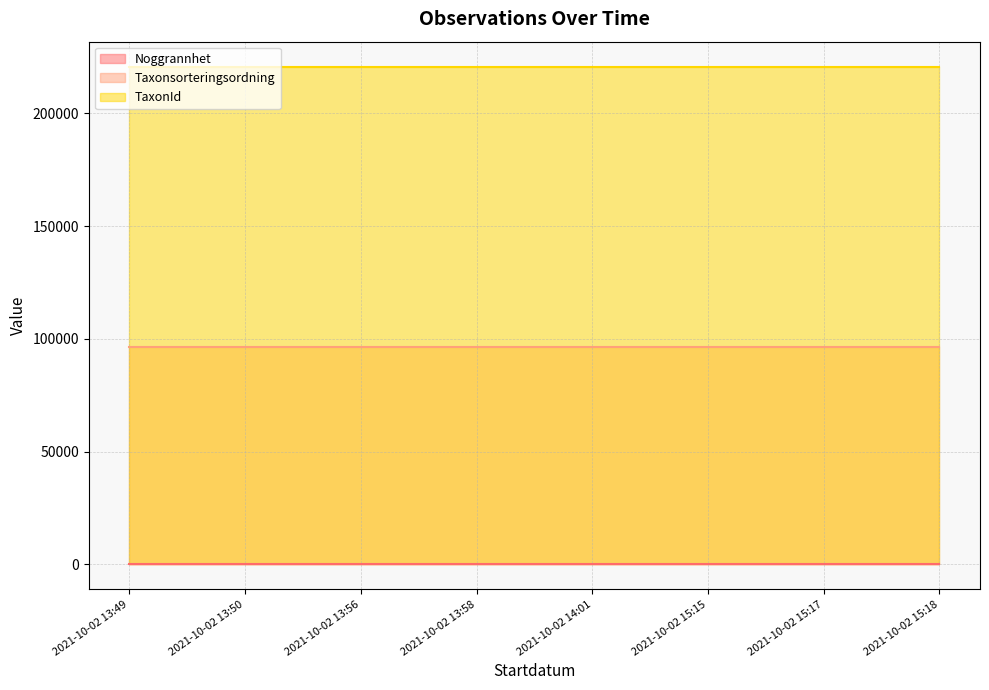

What is the label of the 4th point from the right?

2021-10-02 14:01